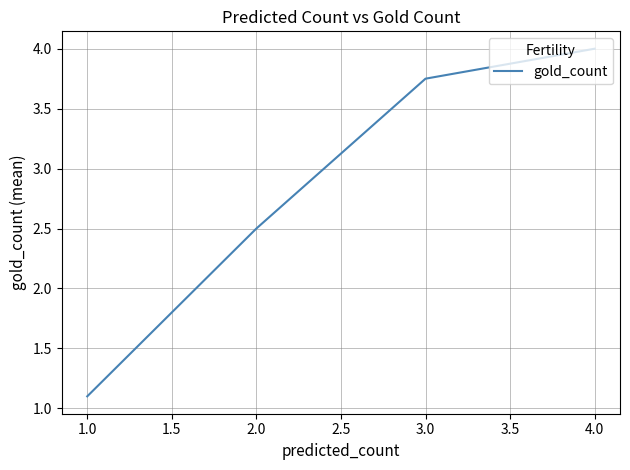

What position from the right is 2.0?

3